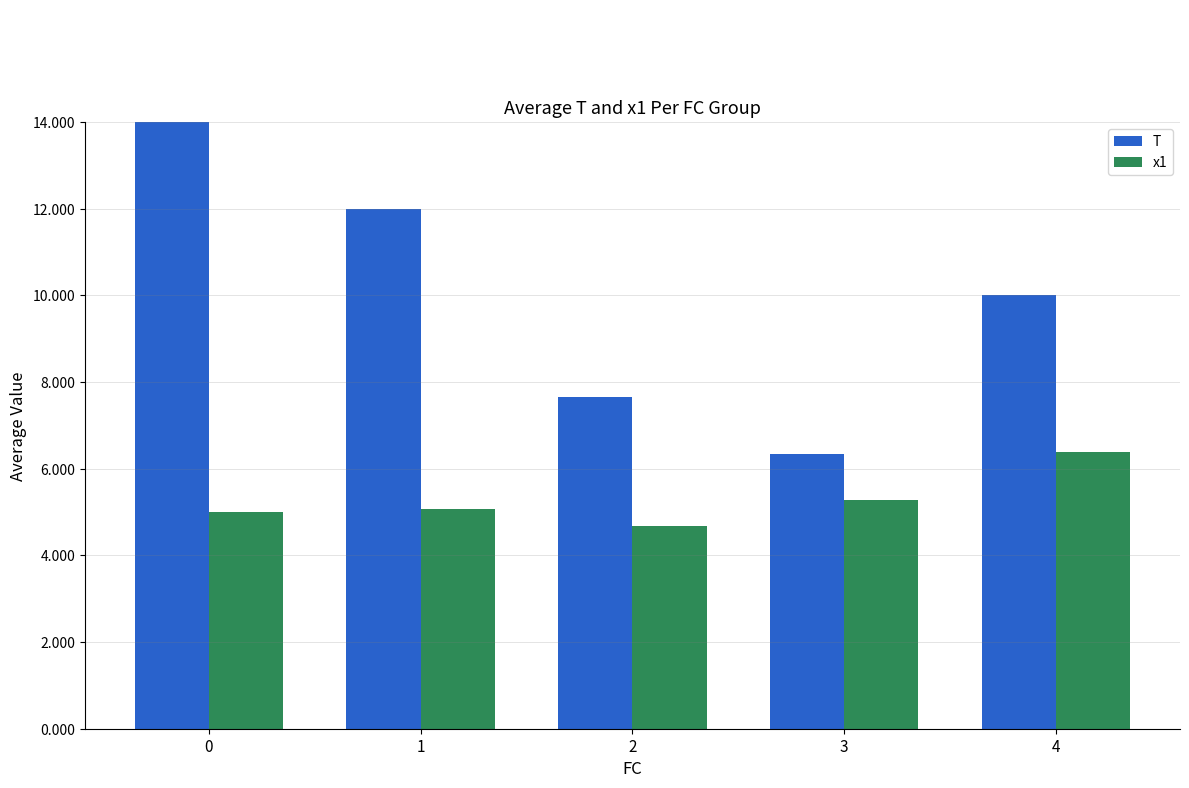

What is the spread (max minus min) of values at 4?

3.6